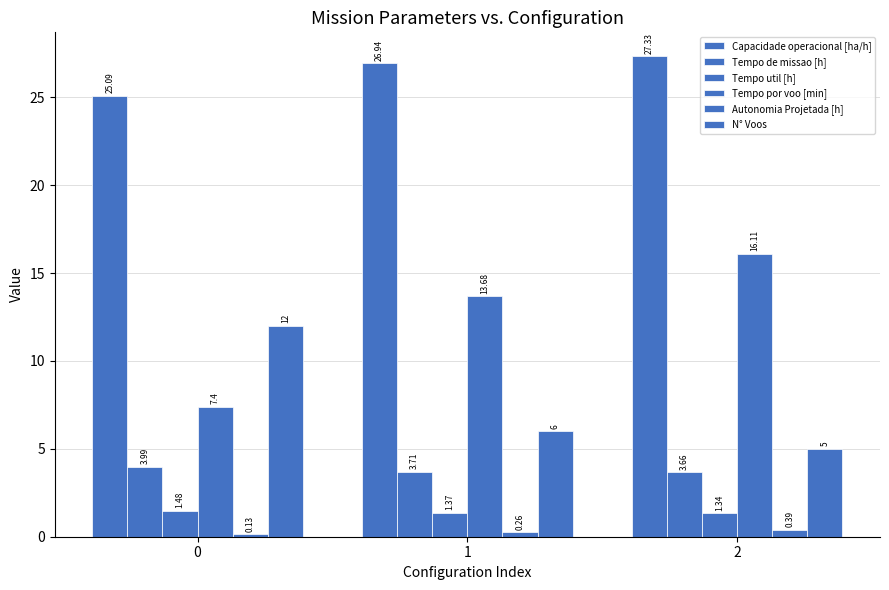

How many bars are there in each group?

6